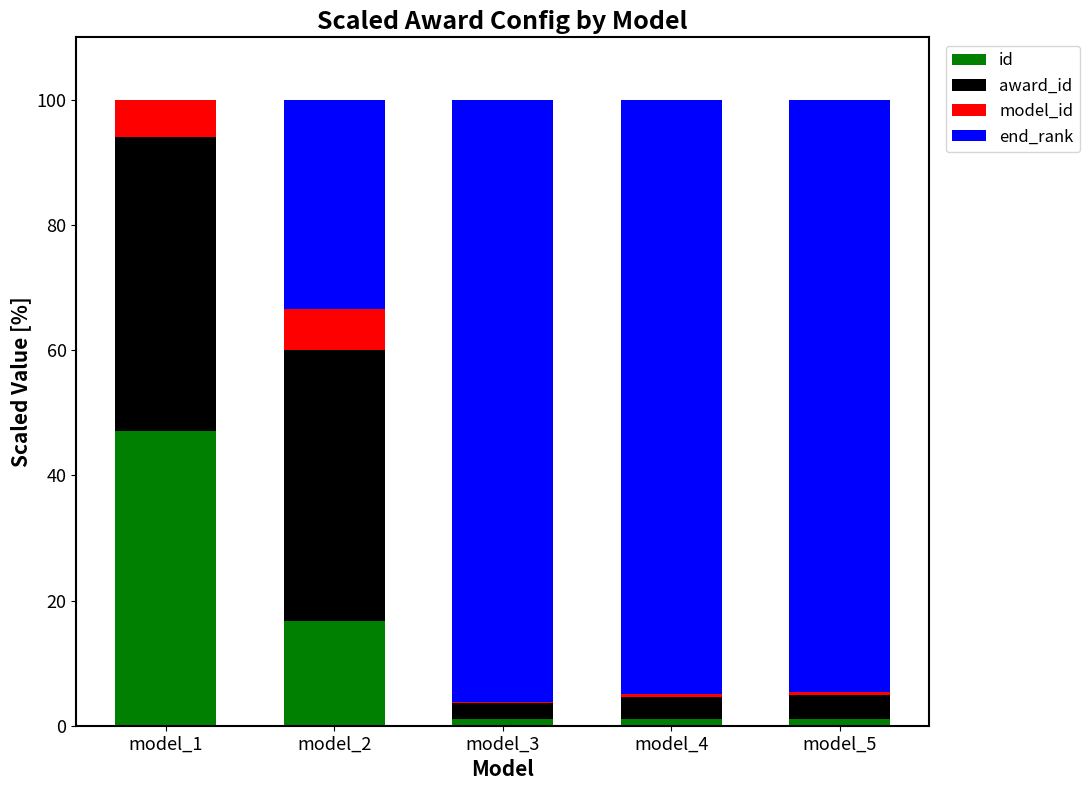

What is the total value across all series at model_2?

100.0